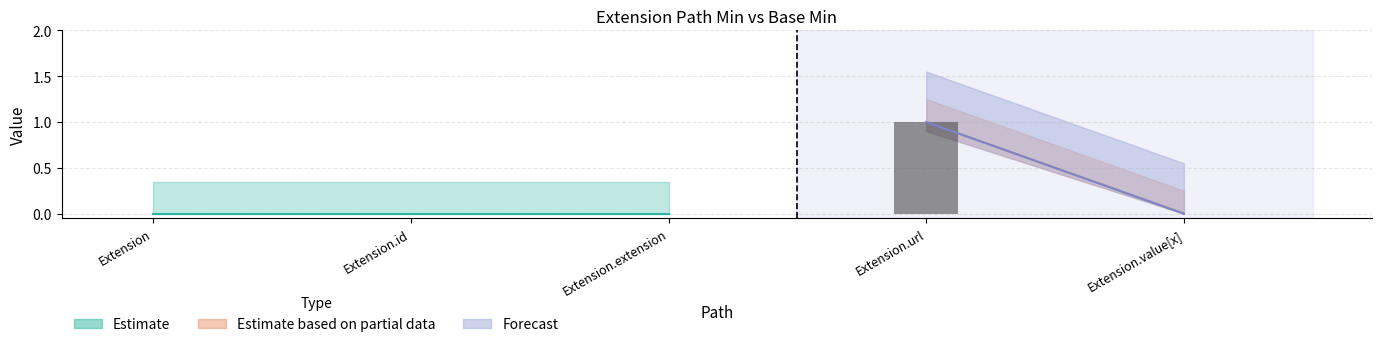

Between Extension.value[x] and Extension.url, which is larger?

Extension.url